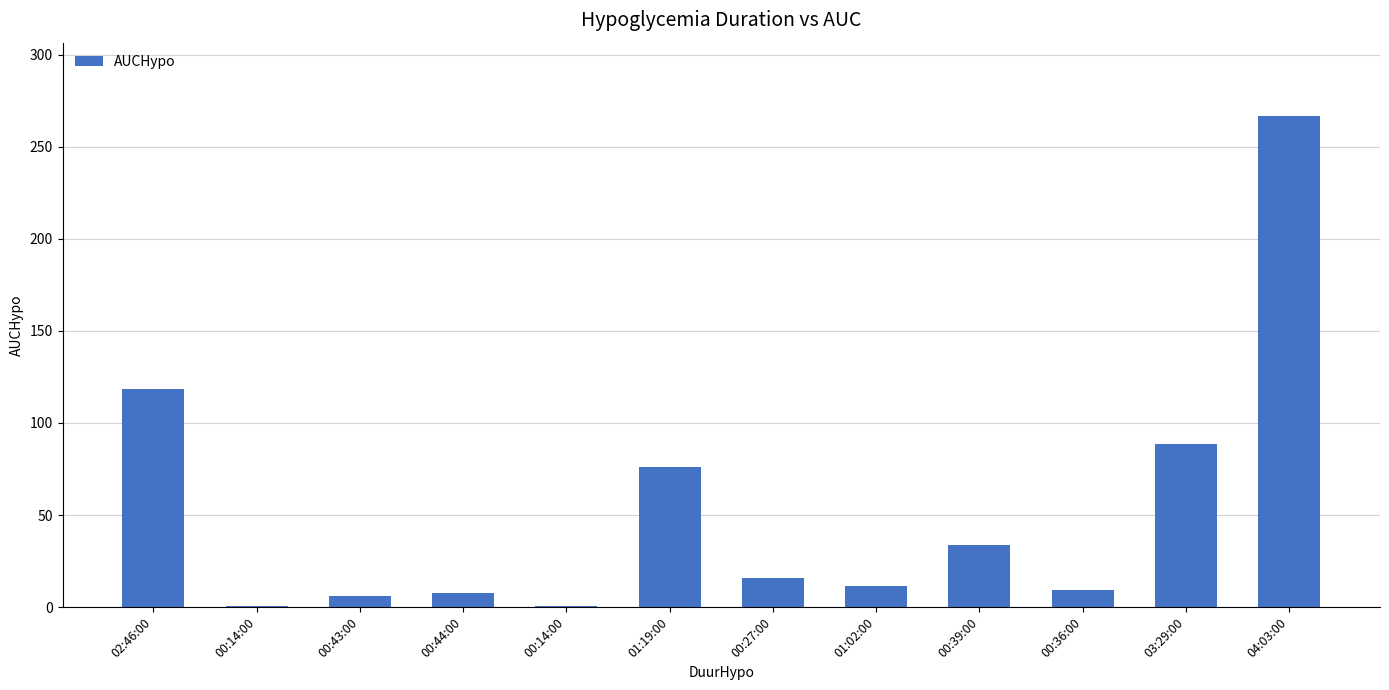

How many data points are above 15?

6